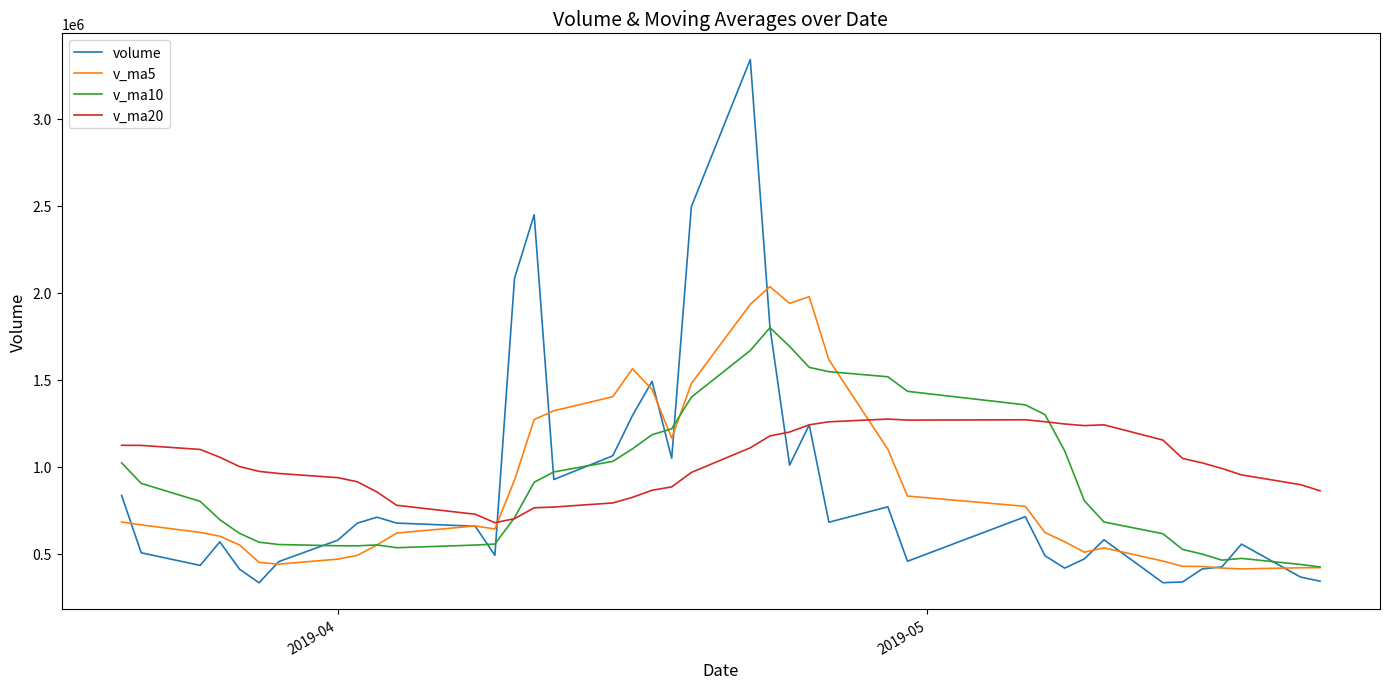

What is the difference between the maximum and minimum values in the v_ma5 series?

1621928.4